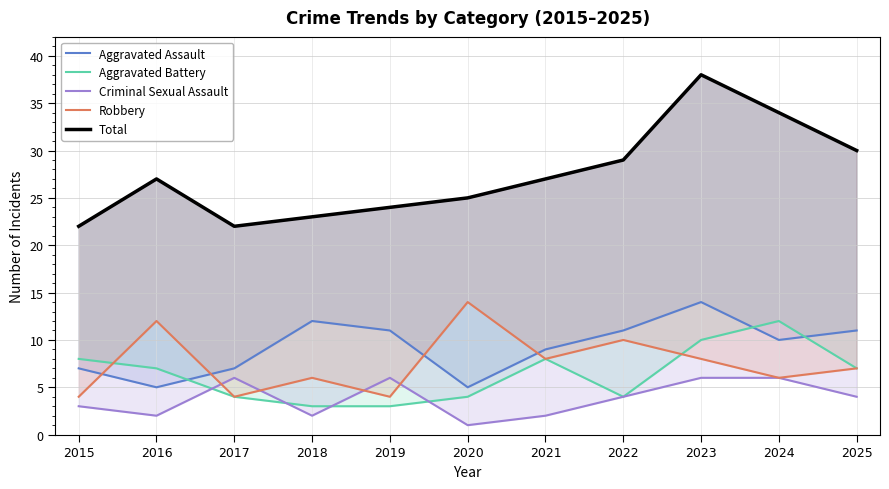

Reading right to left, transcribe all the data shown in this chart.

Aggravated Assault: 2025=11	2024=10	2023=14	2022=11	2021=9	2020=5	2019=11	2018=12	2017=7	2016=5	2015=7
Aggravated Battery: 2025=7	2024=12	2023=10	2022=4	2021=8	2020=4	2019=3	2018=3	2017=4	2016=7	2015=8
Criminal Sexual Assault: 2025=4	2024=6	2023=6	2022=4	2021=2	2020=1	2019=6	2018=2	2017=6	2016=2	2015=3
Robbery: 2025=7	2024=6	2023=8	2022=10	2021=8	2020=14	2019=4	2018=6	2017=4	2016=12	2015=4
Total: 2025=30	2024=34	2023=38	2022=29	2021=27	2020=25	2019=24	2018=23	2017=22	2016=27	2015=22